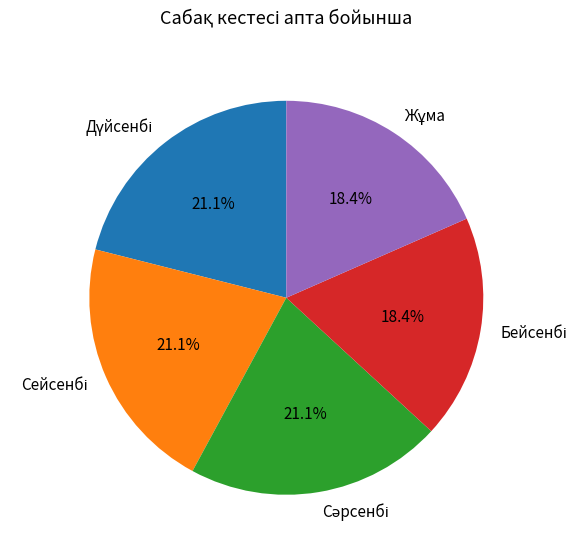

Is there a majority slice in this chart?

No